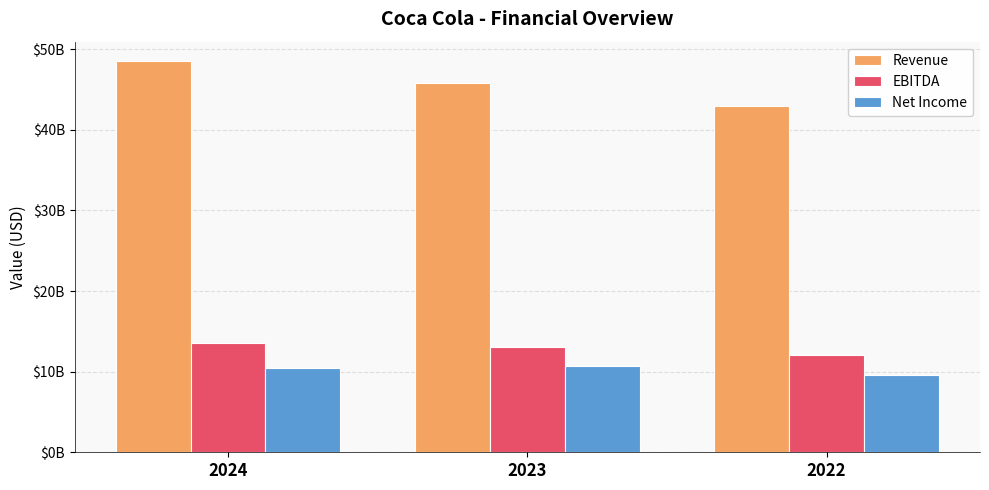

Count the EBITDA values in the range 12044000000 to 13500000000.

3